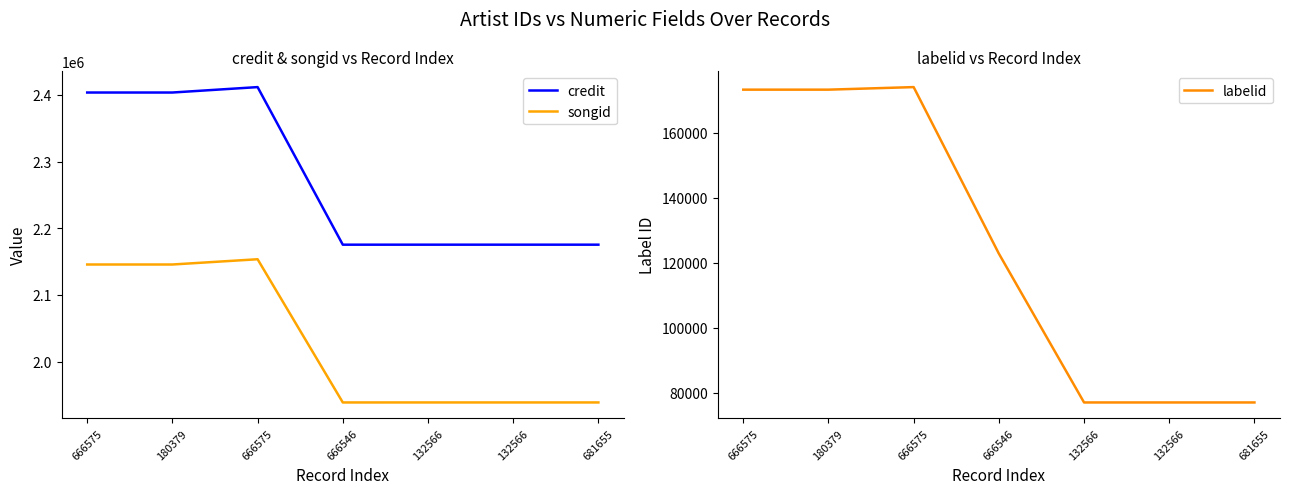

Is the value of labelid at 180379 greater than the value of songid at 180379?

No